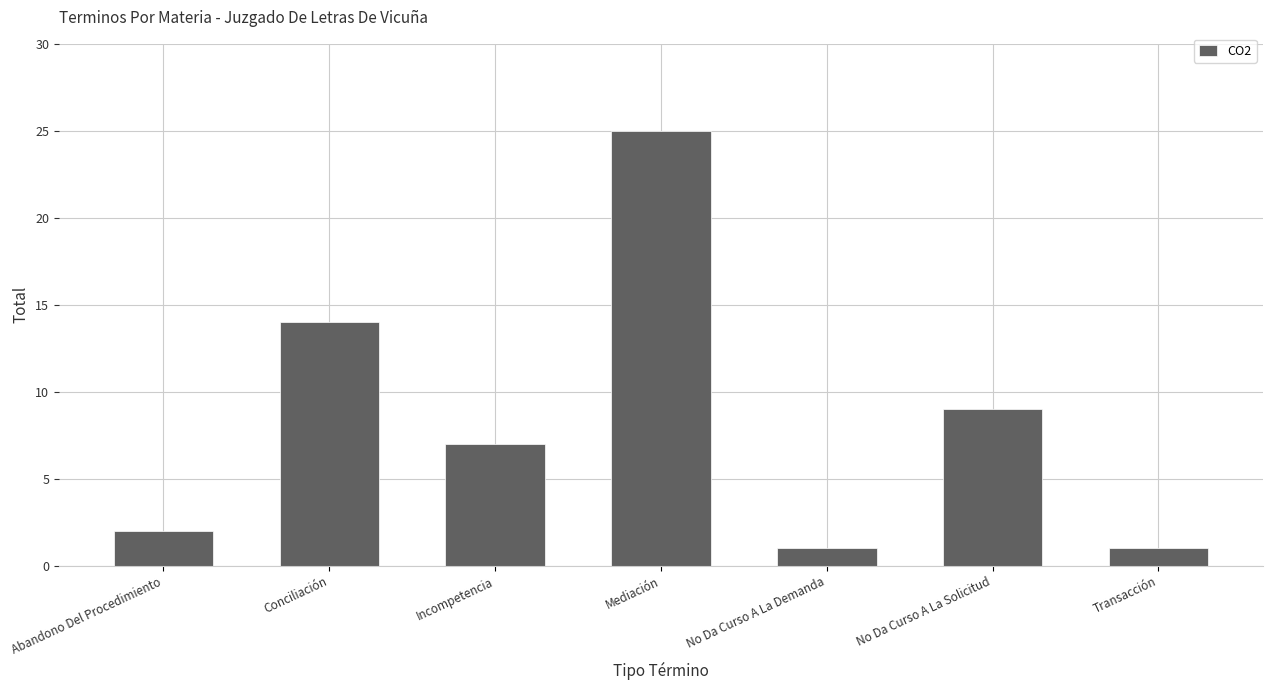

What is the change in value from Mediación to No Da Curso A La Solicitud?

-16